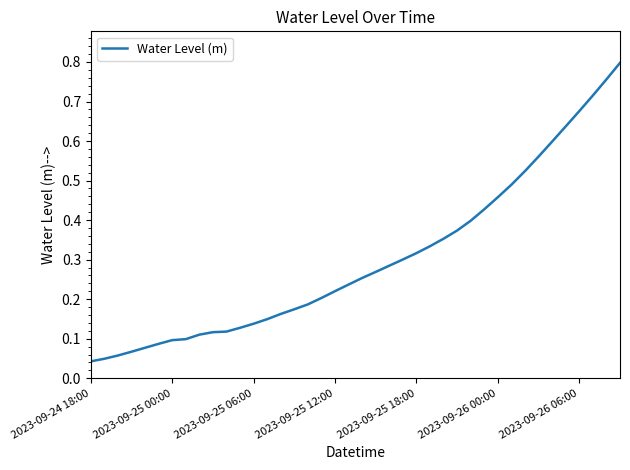

True or false: the data has more than 1 interior local peaks.

False